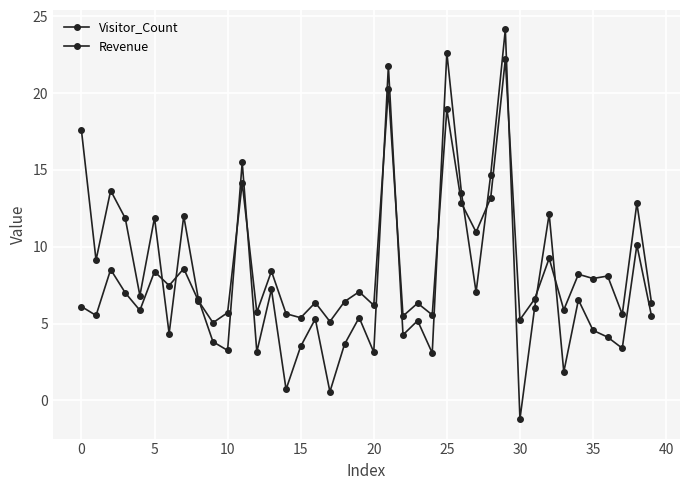

True or false: Visitor_Count and Revenue intersect in this chart.

True